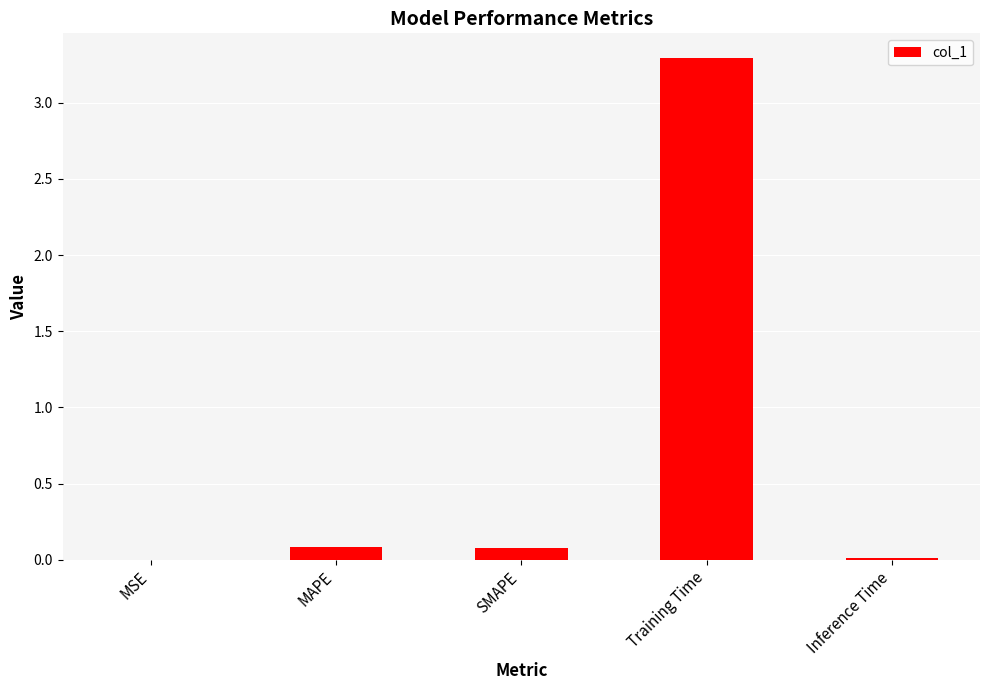

True or false: the data shows 0.0 at MSE.

True